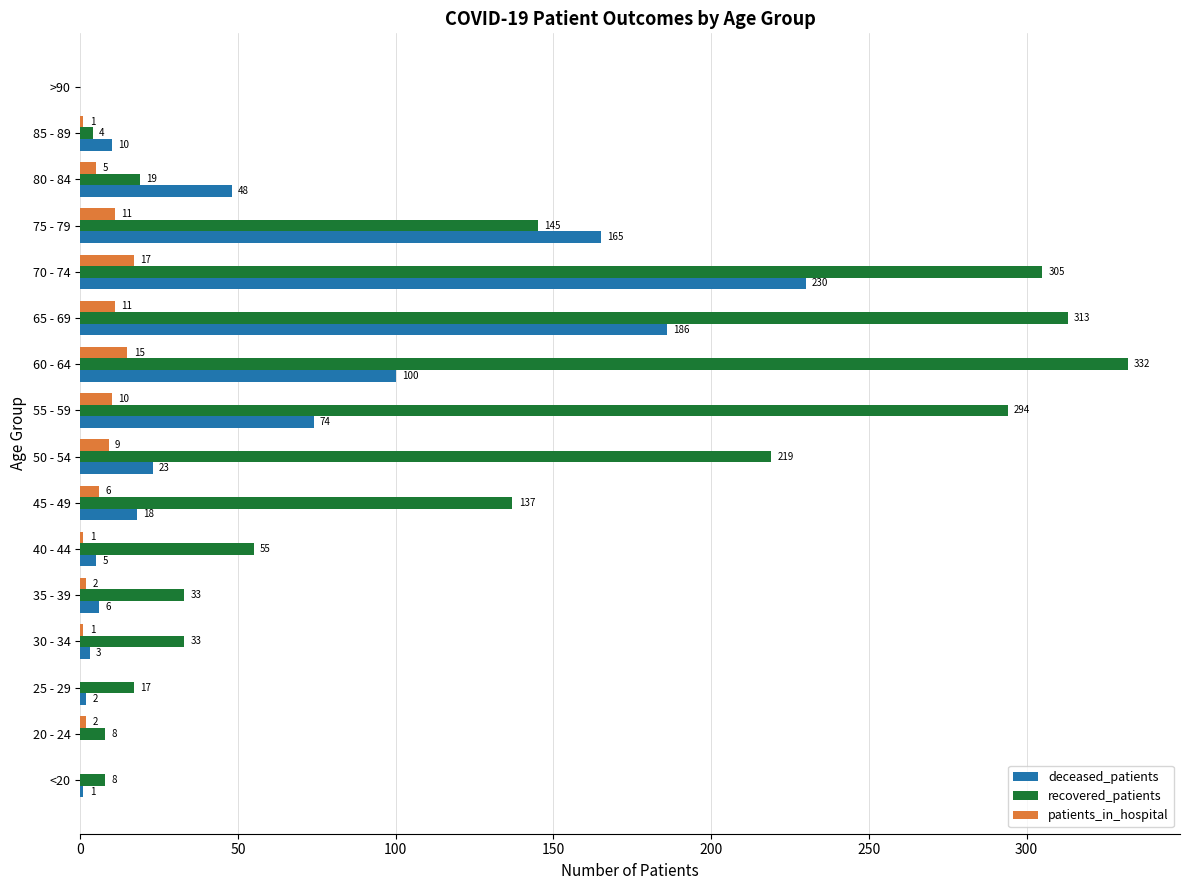

The recovered_patients series shows -145 at >90. True or false?

False